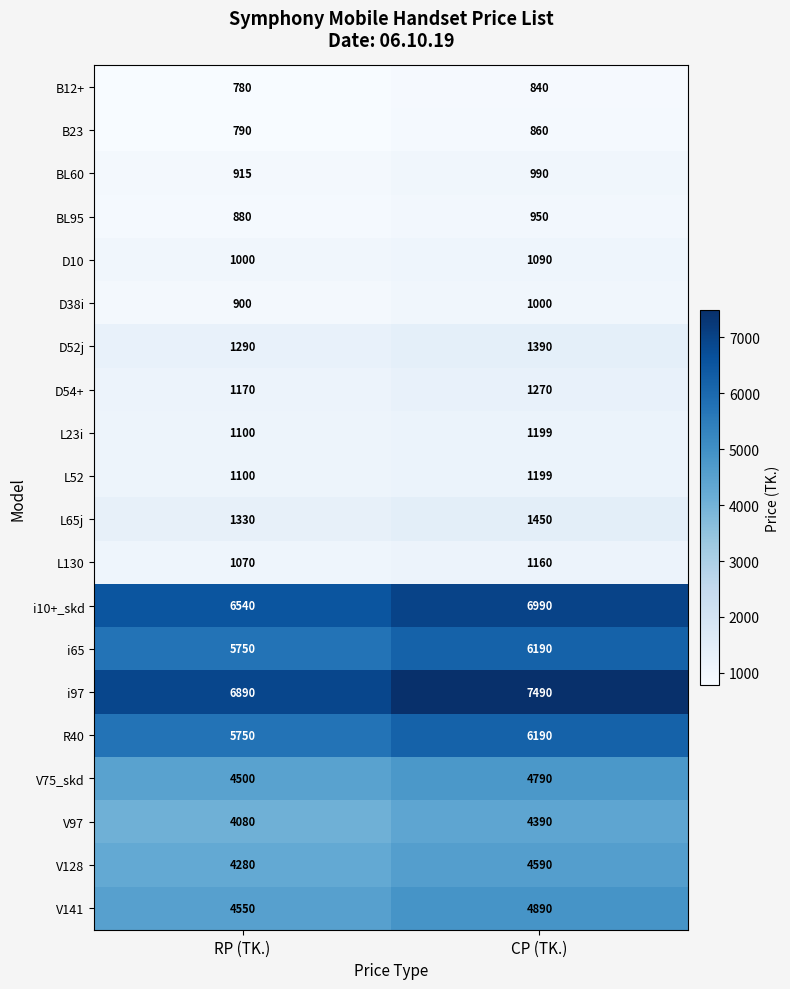

How many distinct data groups are displayed?

20